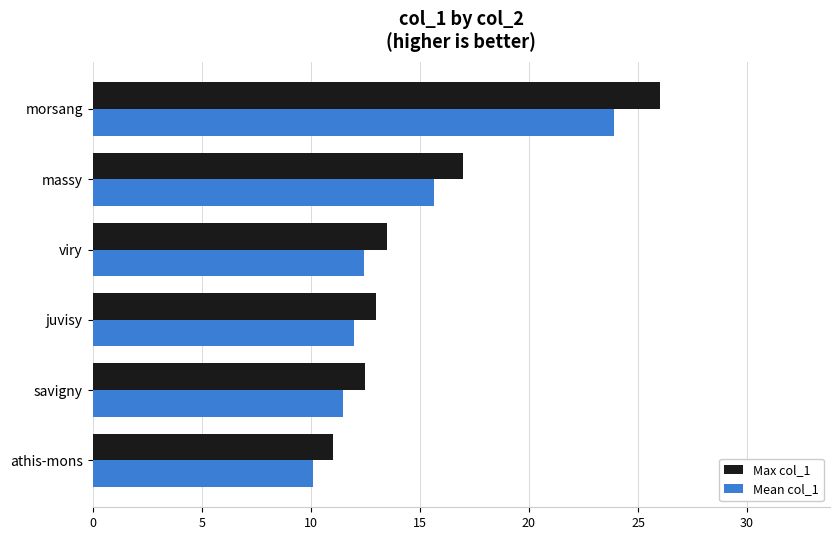

List the series in order of their peak value, highest first.

Max col_1, Mean col_1